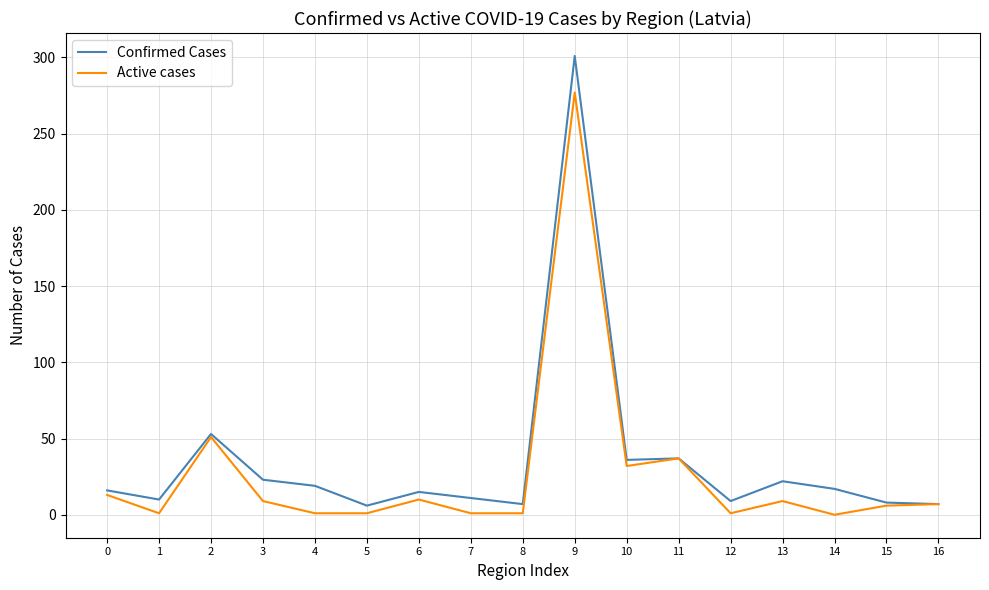

Which category has the highest value in the Confirmed Cases series?

9